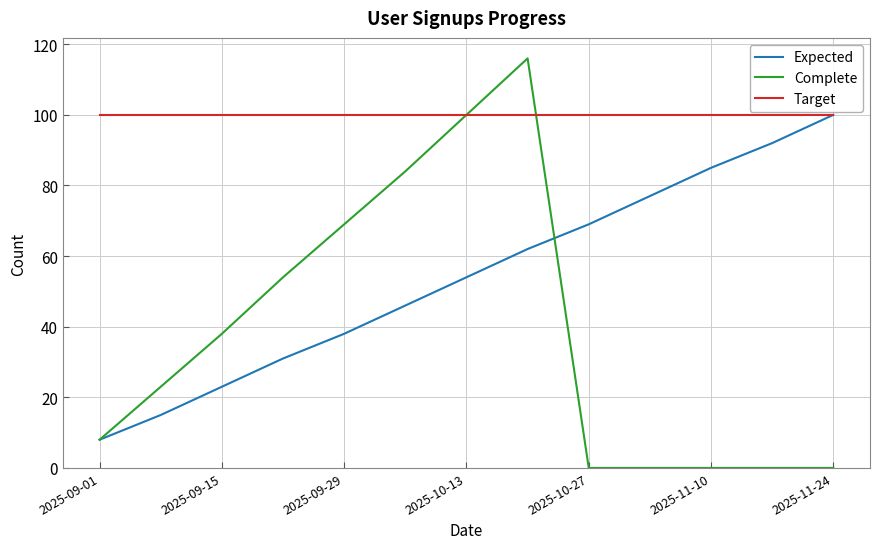

Which series has the largest range (max minus min)?

Complete